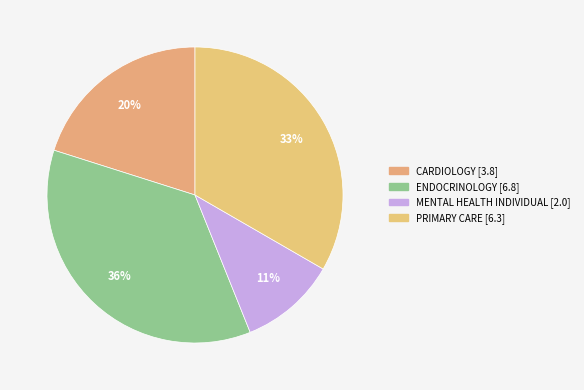

How many segments does this pie chart have?

4